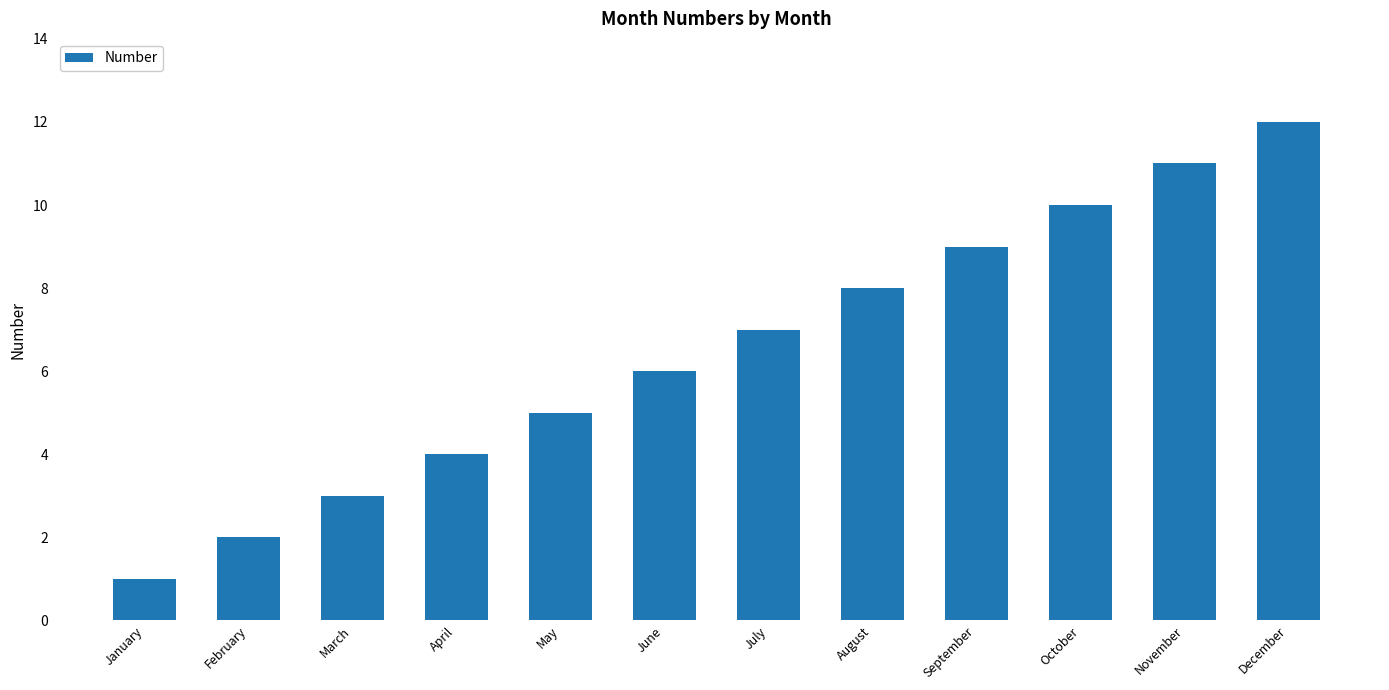

List the labels in order of value, largest first.

December, November, October, September, August, July, June, May, April, March, February, January